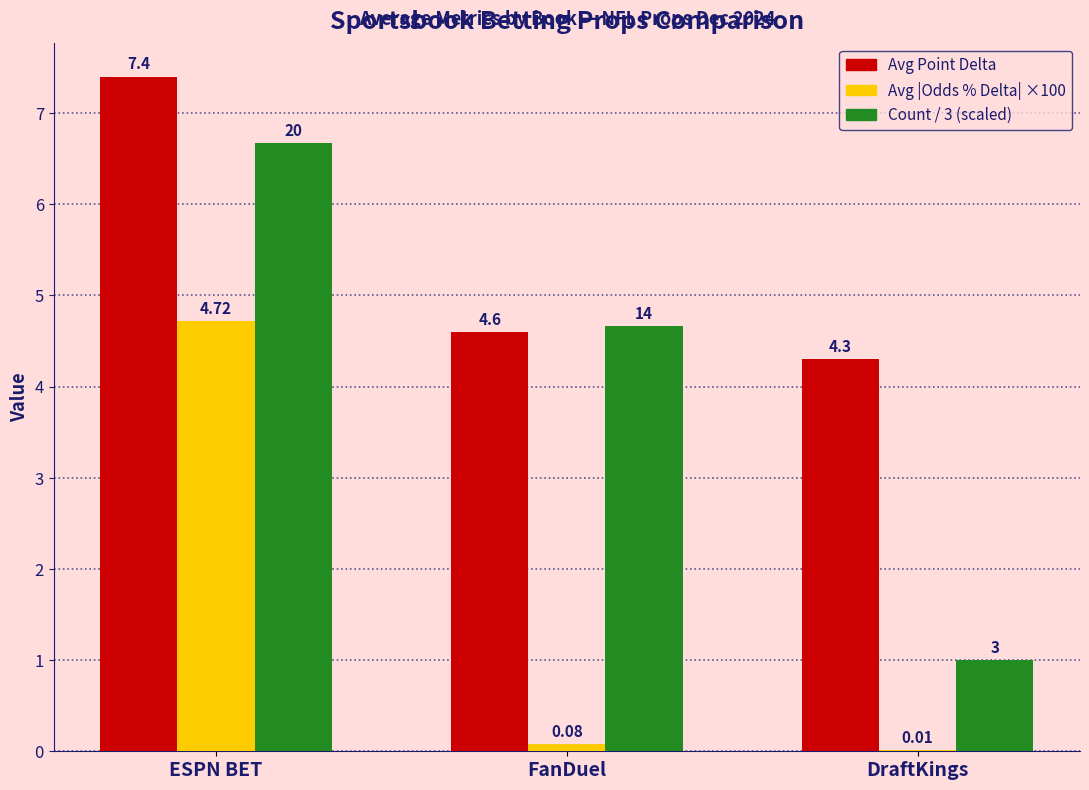

Between FanDuel and DraftKings, which series saw the biggest shift?

Count / 3 (scaled)